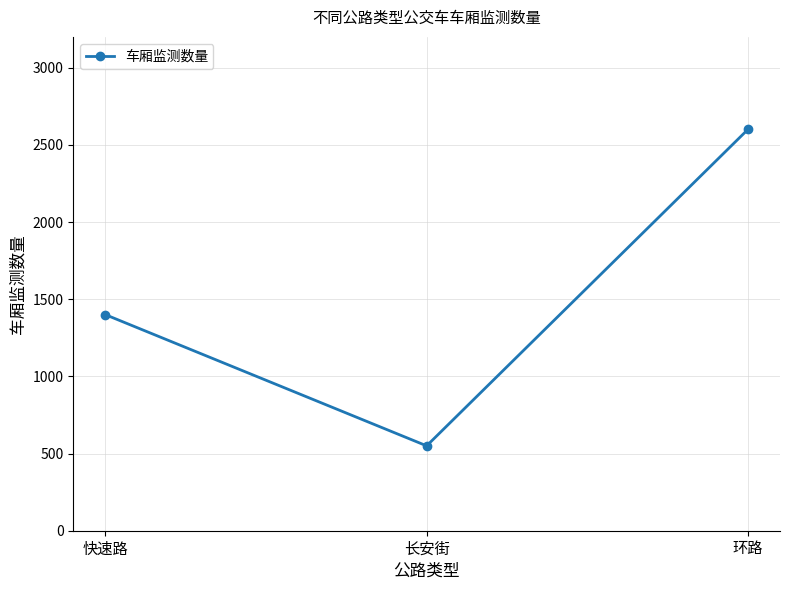

Reading right to left, what are all the values shown in this chart?

2600	550	1400